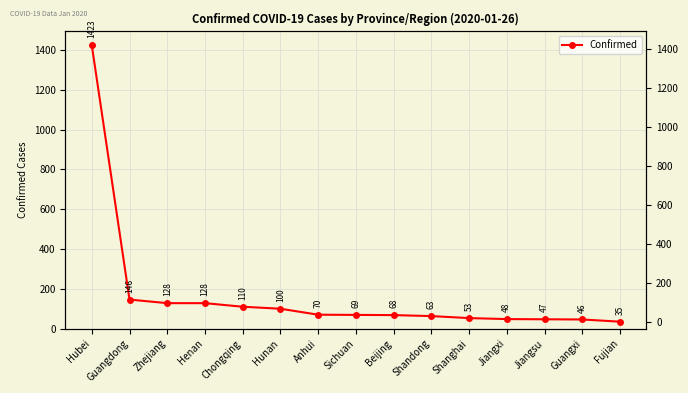

What is the smallest value displayed?

35